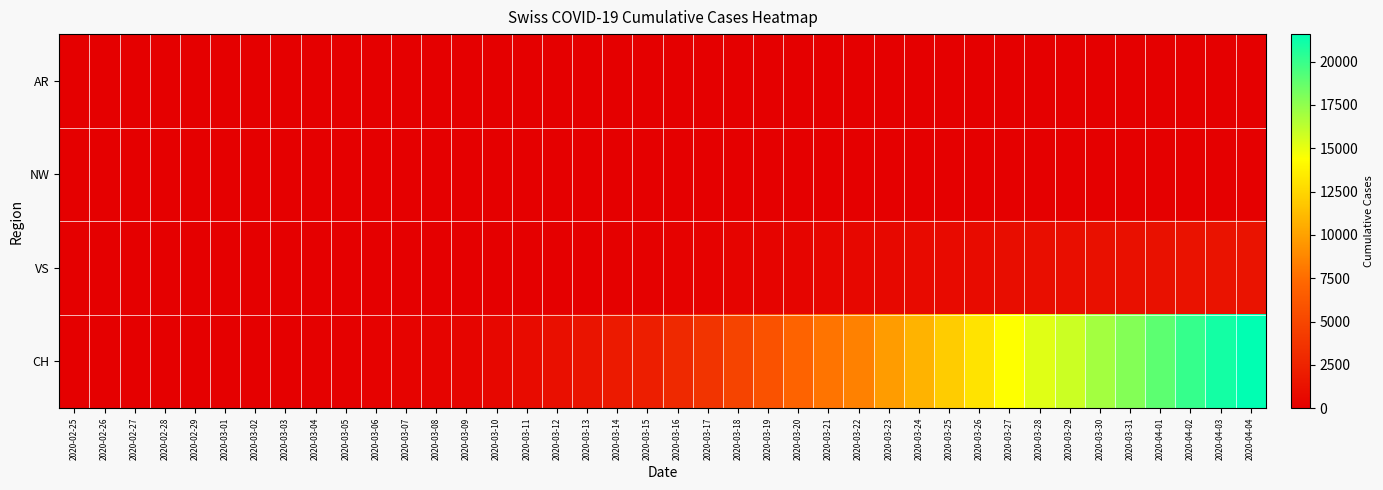

Between 2020-03-14 and 2020-03-22, which series saw the biggest shift?

CH